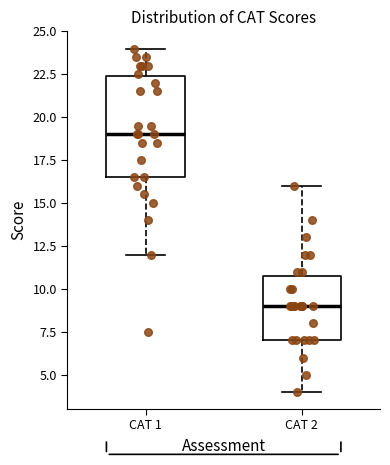

Reading left to right, read every box against the y-axis: the position of its median line, the range the box covers, and the ends of its whiskers. The values are not printed on the chart, so give them approximately, as read against the axis.

CAT 1: median 19.0, box 16.5 to 22.5, whiskers 12.0 to 24.0
CAT 2: median 9.0, box 7.0 to 11.0, whiskers 4.0 to 16.0